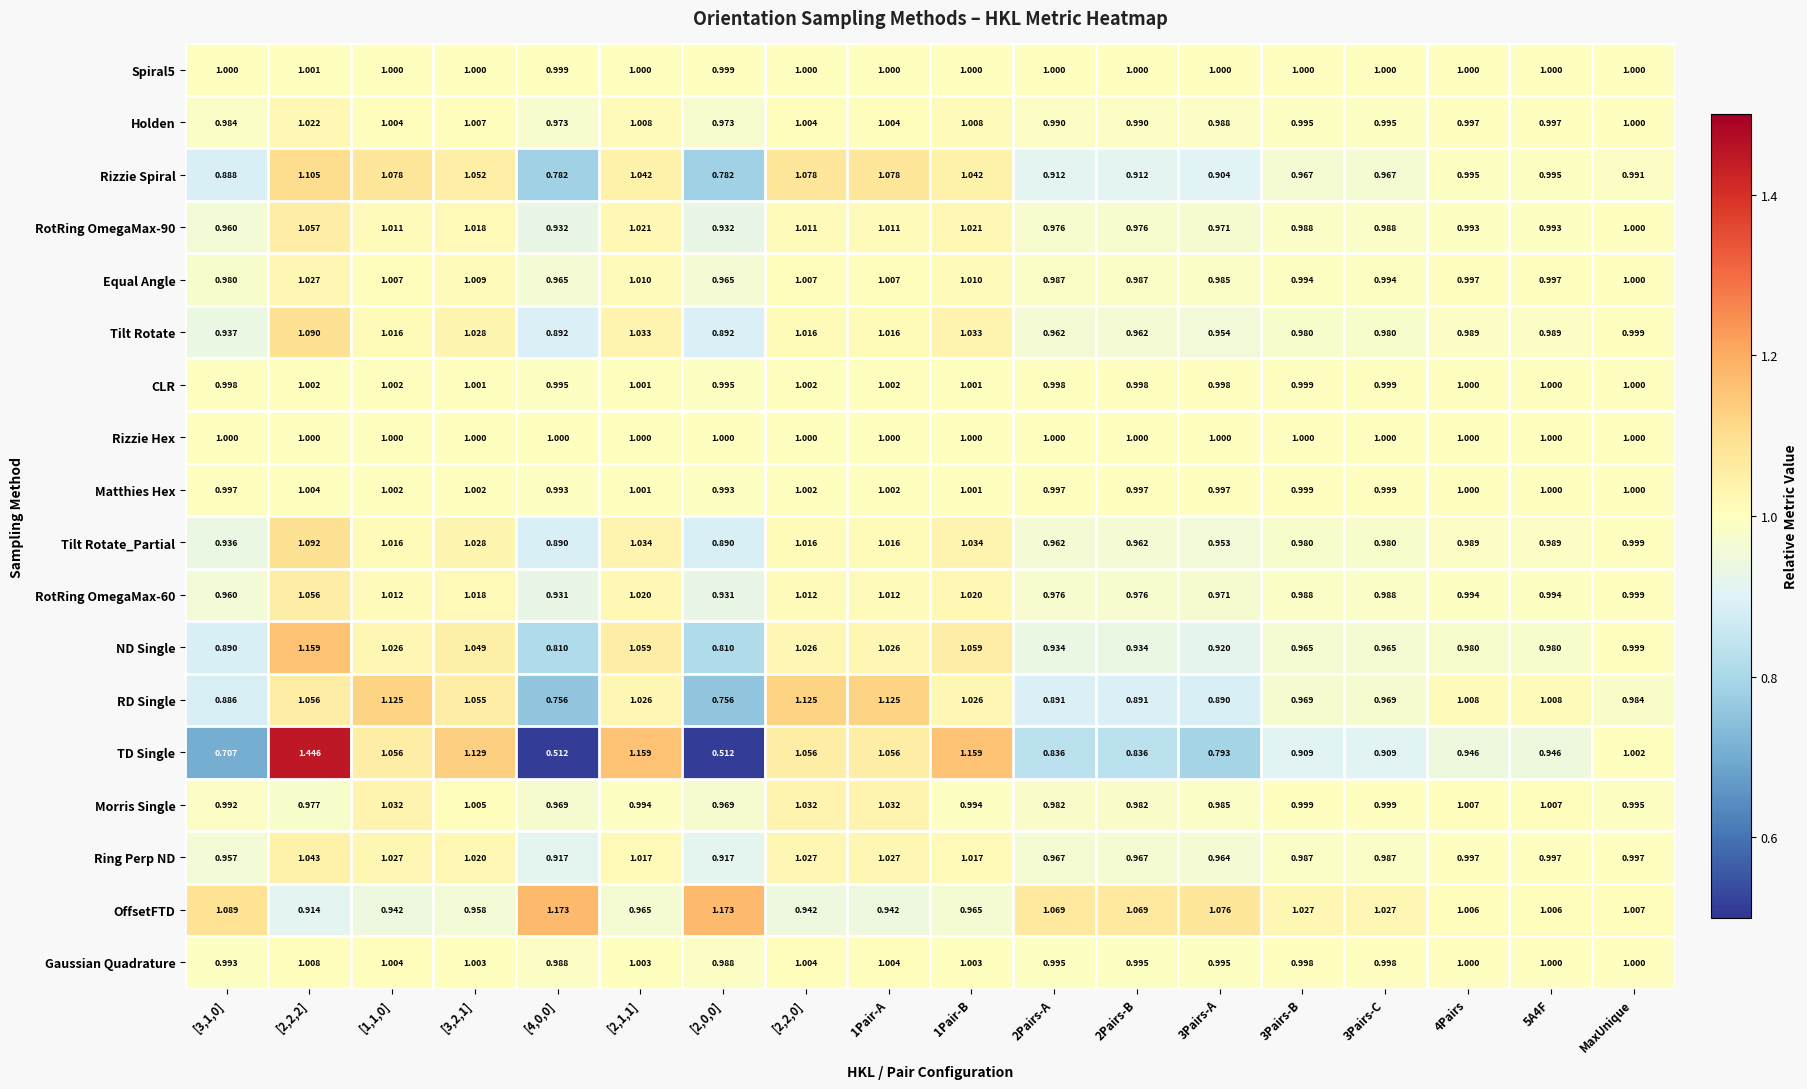

Which series has the widest spread of values?

TD Single